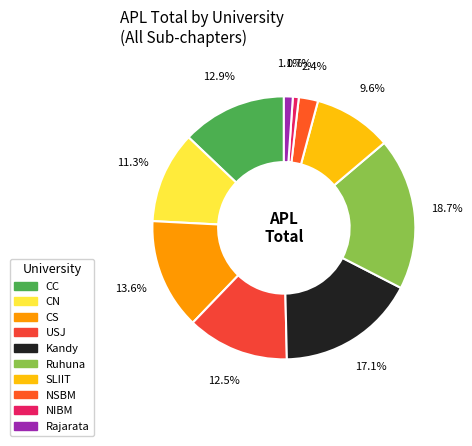

Which category has the smallest portion of the pie?

NIBM